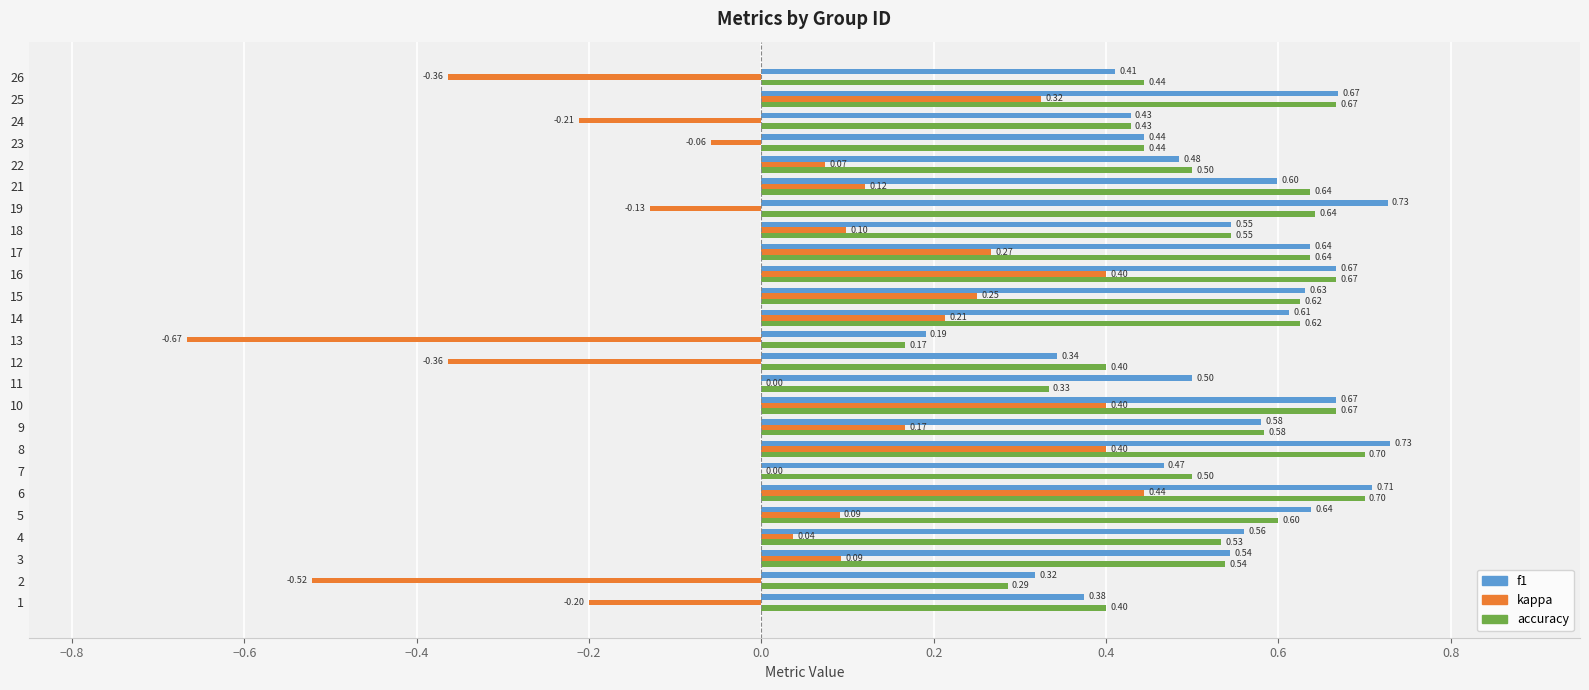

At which category is the sum across all series the highest?

6